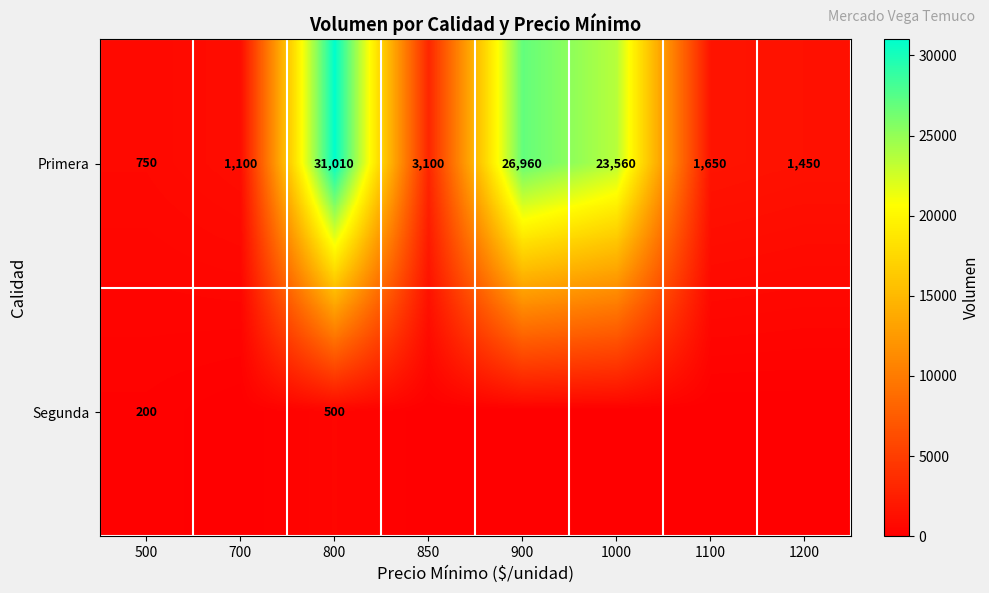

What is the lowest value of the Primera series?

750